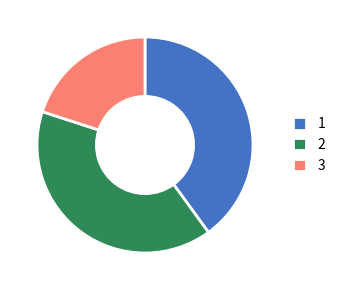

Approximately how many times larger is the value at 2 compared to 1?

1.0